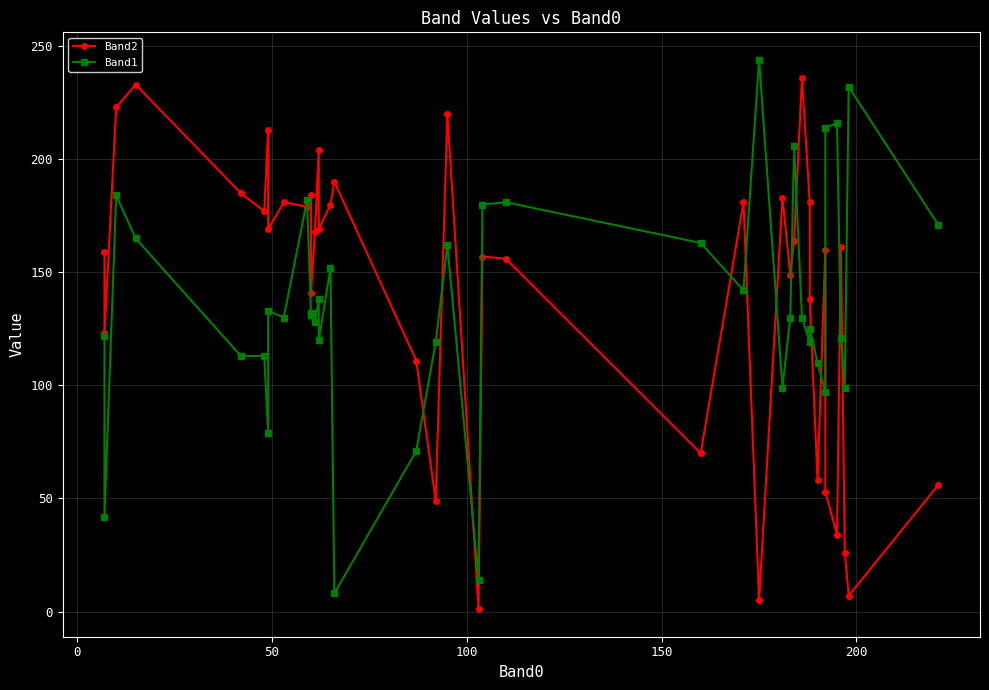

What is the maximum value shown in the chart?

244